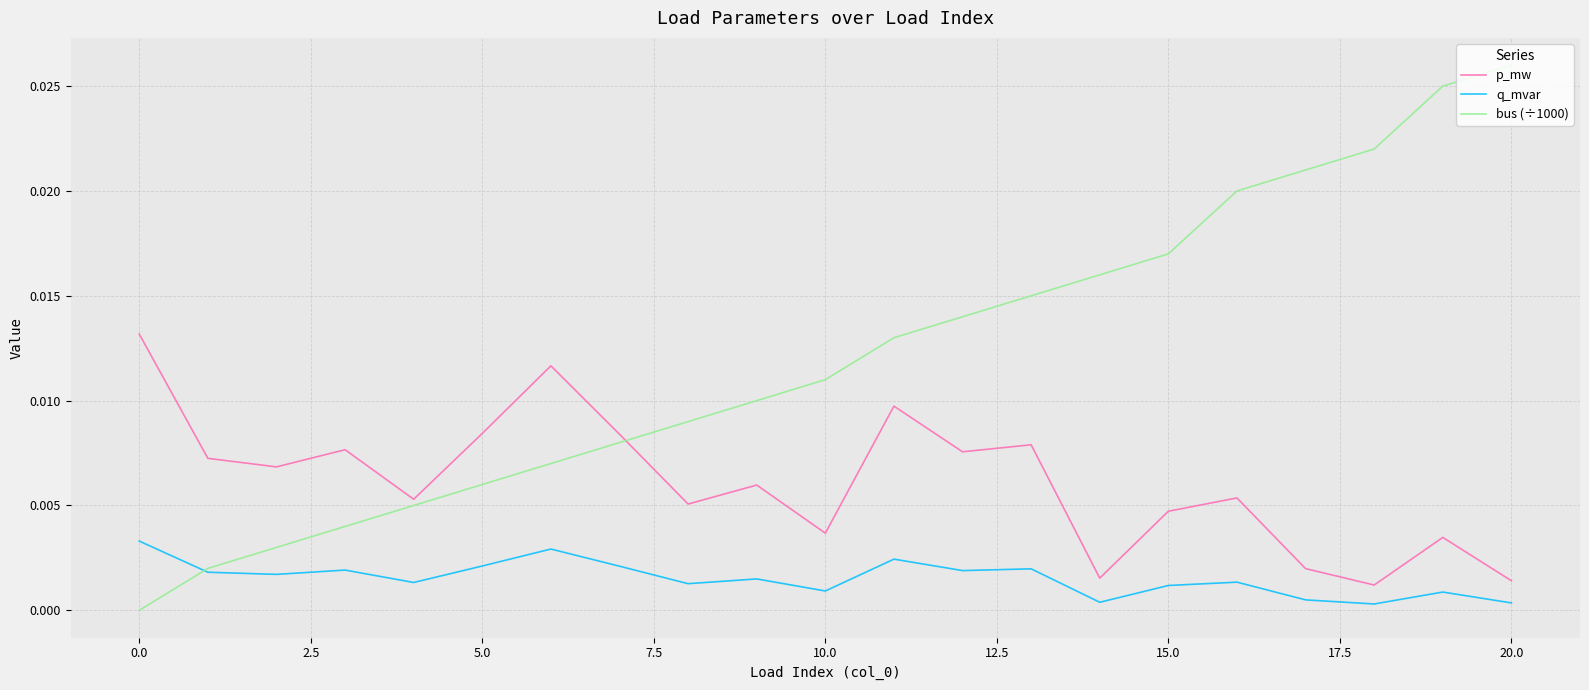

Which series has the largest total across all categories?

bus (÷1000)